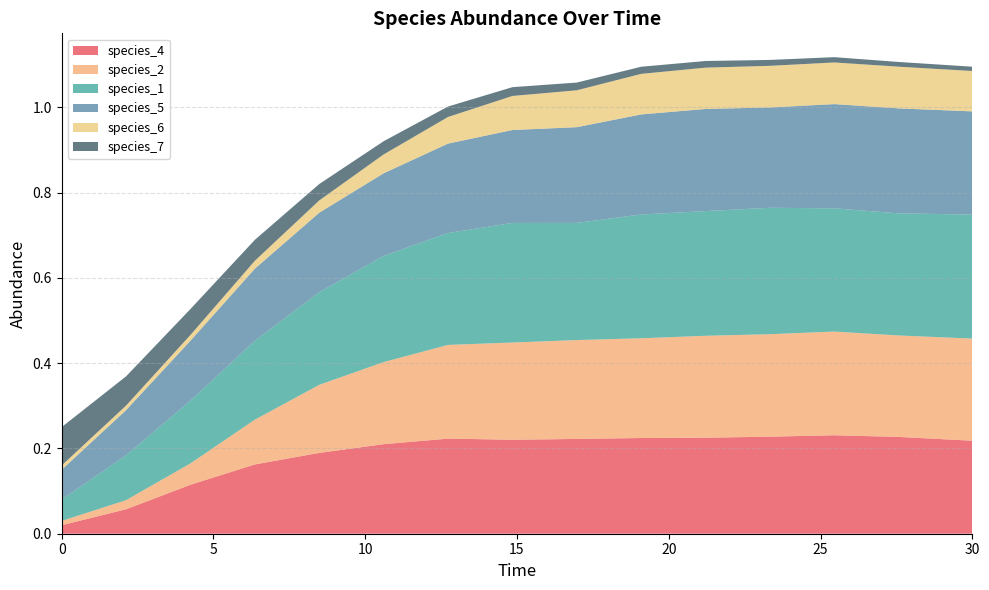

Reading left to right, what are all the values shown in this chart?

species_4: 0.0	0.1	0.1	0.2	0.2	0.2	0.2	0.2	0.2	0.2	0.2	0.2	0.2	0.2	0.2
species_2: 0.0	0.0	0.1	0.1	0.2	0.2	0.2	0.2	0.2	0.2	0.2	0.2	0.2	0.2	0.2
species_1: 0.1	0.1	0.1	0.2	0.2	0.2	0.3	0.3	0.3	0.3	0.3	0.3	0.3	0.3	0.3
species_5: 0.1	0.1	0.1	0.2	0.2	0.2	0.2	0.2	0.2	0.2	0.2	0.2	0.2	0.2	0.2
species_6: 0.0	0.0	0.0	0.0	0.0	0.0	0.1	0.1	0.1	0.1	0.1	0.1	0.1	0.1	0.1
species_7: 0.1	0.1	0.1	0.0	0.0	0.0	0.0	0.0	0.0	0.0	0.0	0.0	0.0	0.0	0.0